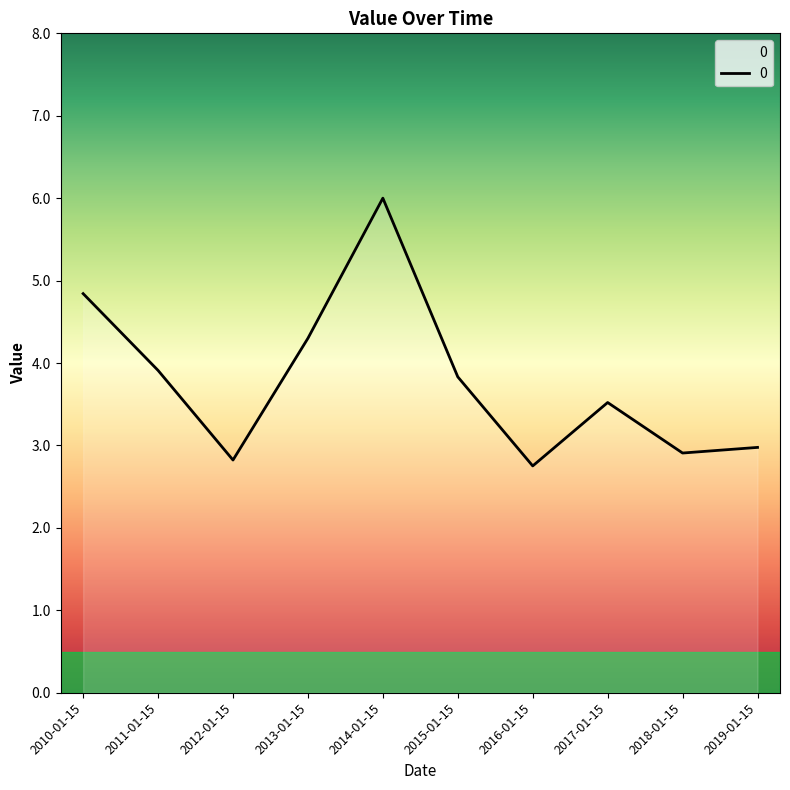

What is the difference between the values at 2017-01-15 and 2012-01-15?

0.7